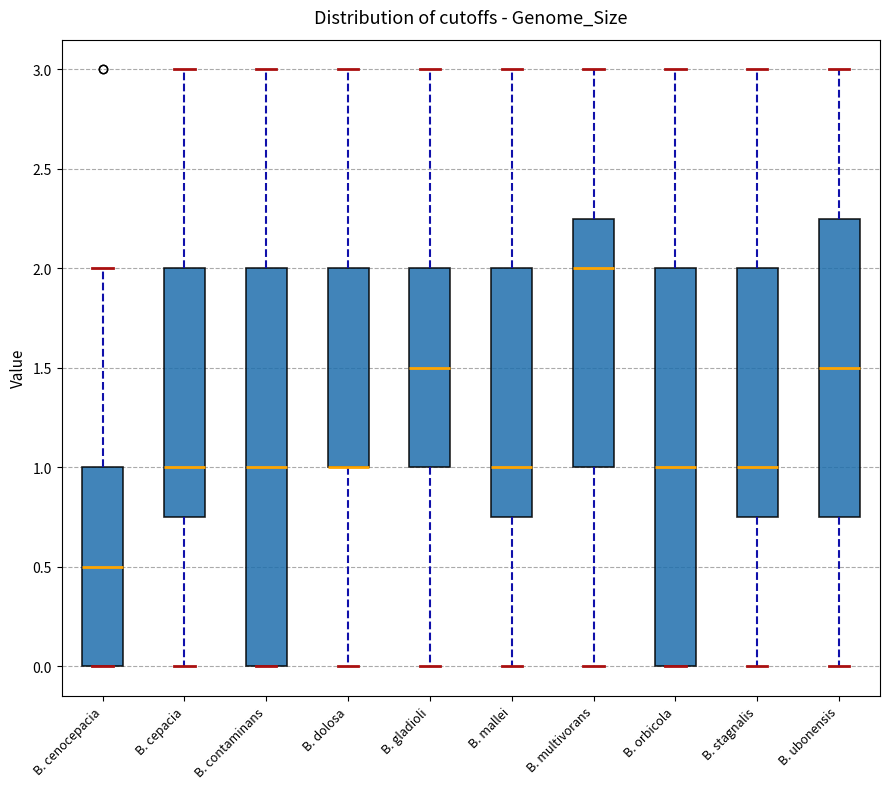

Where does the median line of the box for B. cepacia sit on the y-axis? The values are not printed on the chart, so give them approximately, as read against the axis.

1.00